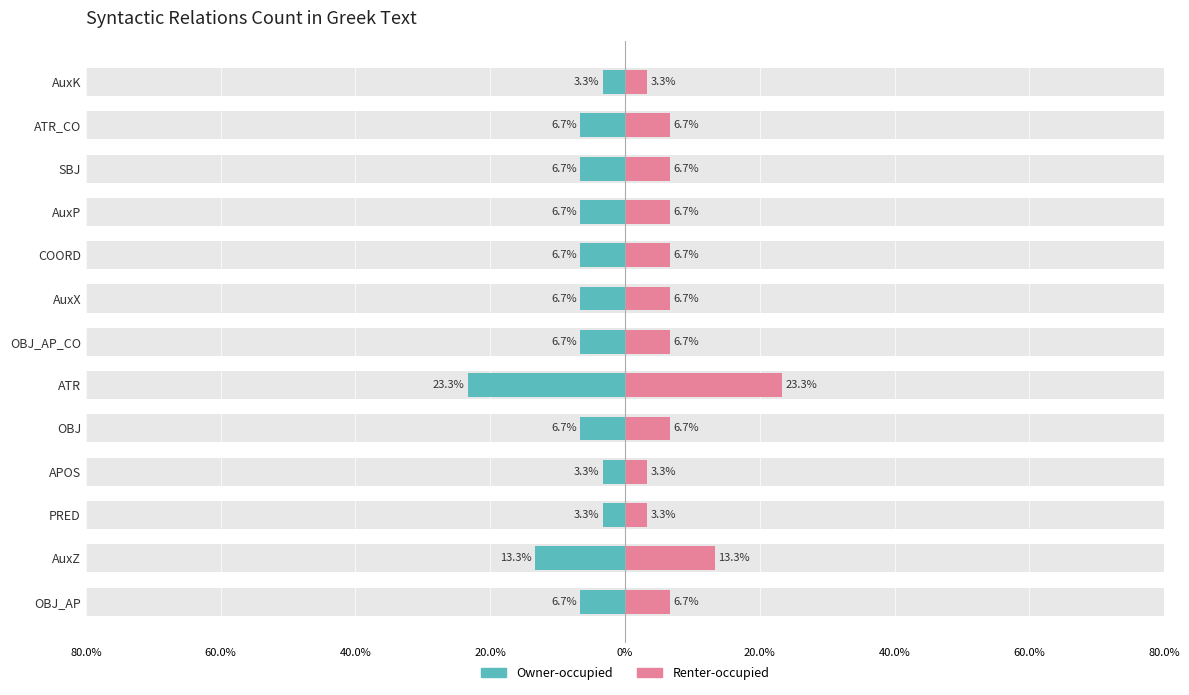

At how many categories does at least one series exceed 19?

1